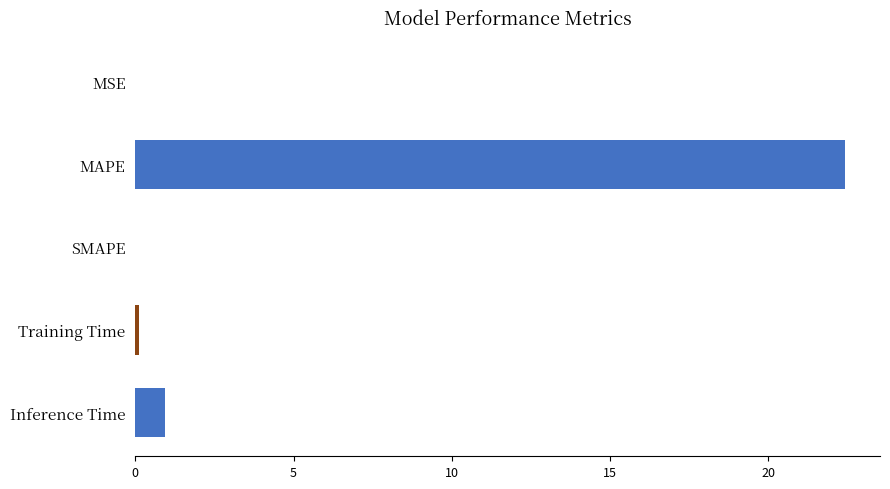

What is the sum of all values?

23.5